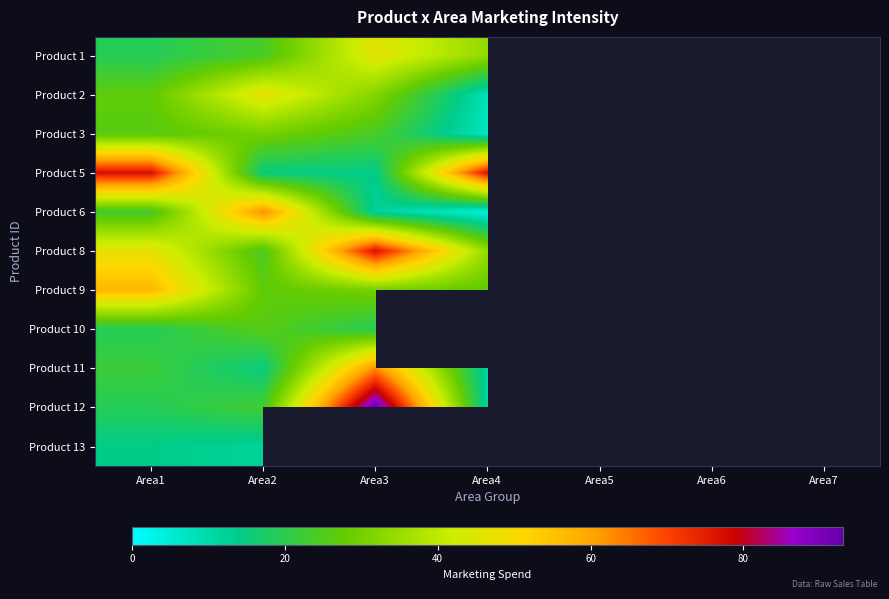

True or false: Product 10 has a value of 19.0 at Area3.

True